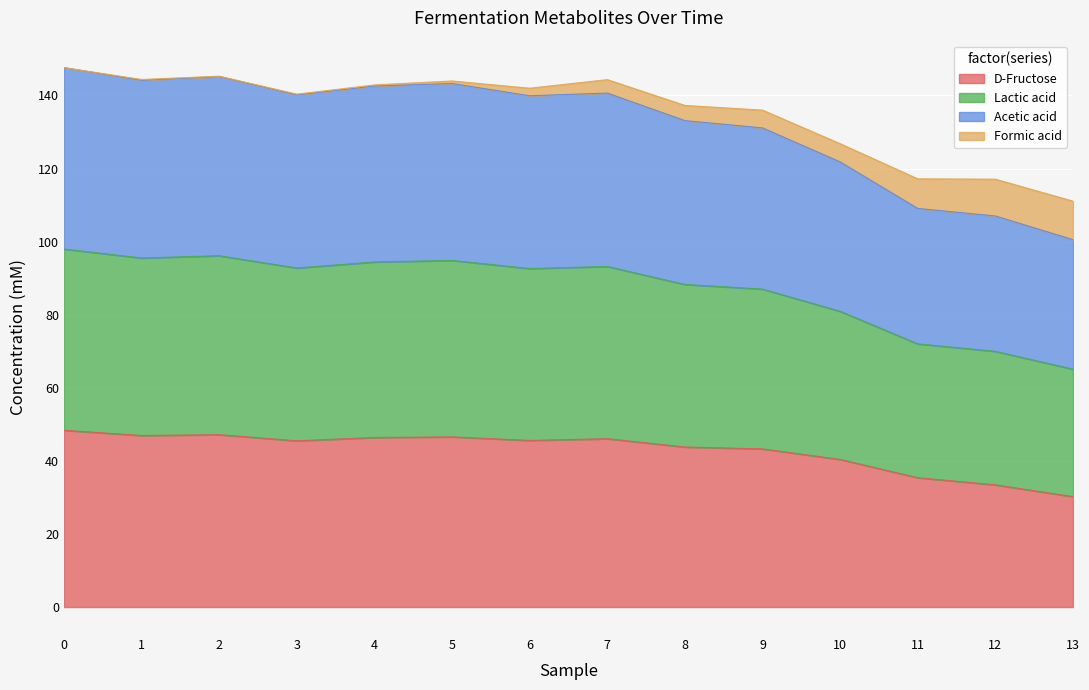

What is the maximum value for D-Fructose?

48.4